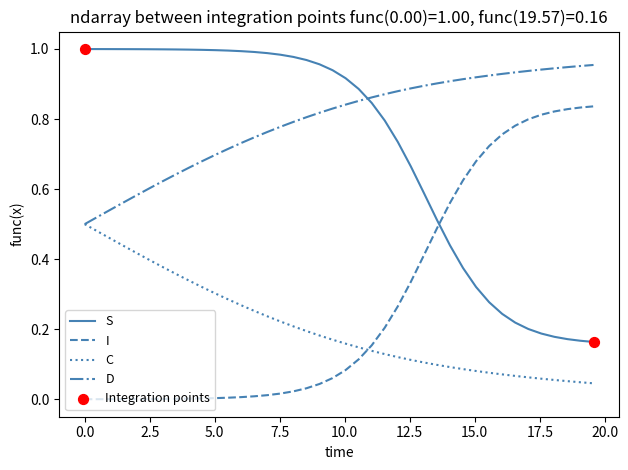

Which series has the largest total across all categories?

D